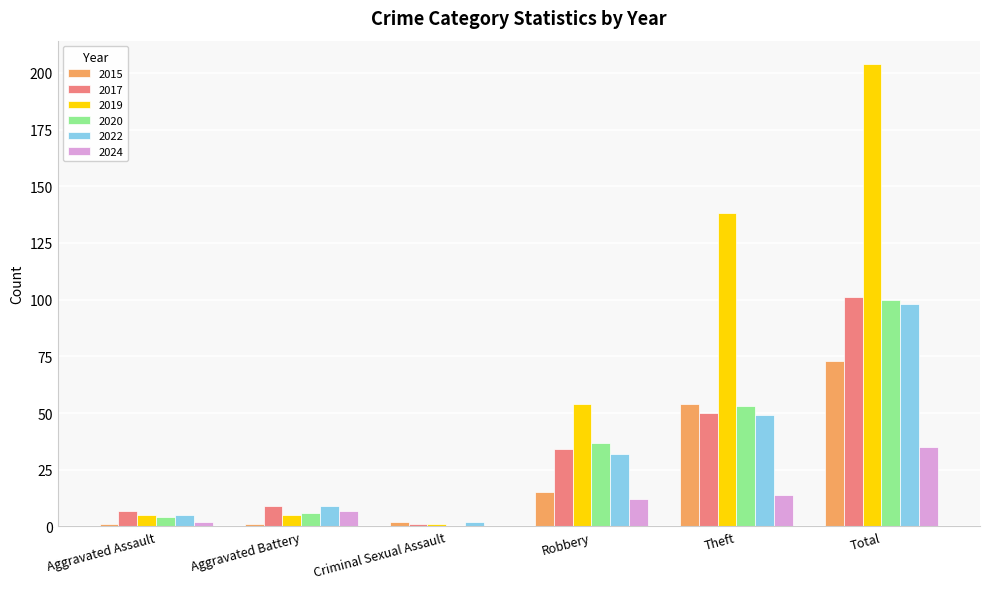

Reading left to right, list all the values displayed in this chart.

2015: Aggravated Assault=1	Aggravated Battery=1	Criminal Sexual Assault=2	Robbery=15	Theft=54	Total=73
2017: Aggravated Assault=7	Aggravated Battery=9	Criminal Sexual Assault=1	Robbery=34	Theft=50	Total=101
2019: Aggravated Assault=5	Aggravated Battery=5	Criminal Sexual Assault=1	Robbery=54	Theft=138	Total=204
2020: Aggravated Assault=4	Aggravated Battery=6	Criminal Sexual Assault=0	Robbery=37	Theft=53	Total=100
2022: Aggravated Assault=5	Aggravated Battery=9	Criminal Sexual Assault=2	Robbery=32	Theft=49	Total=98
2024: Aggravated Assault=2	Aggravated Battery=7	Criminal Sexual Assault=0	Robbery=12	Theft=14	Total=35